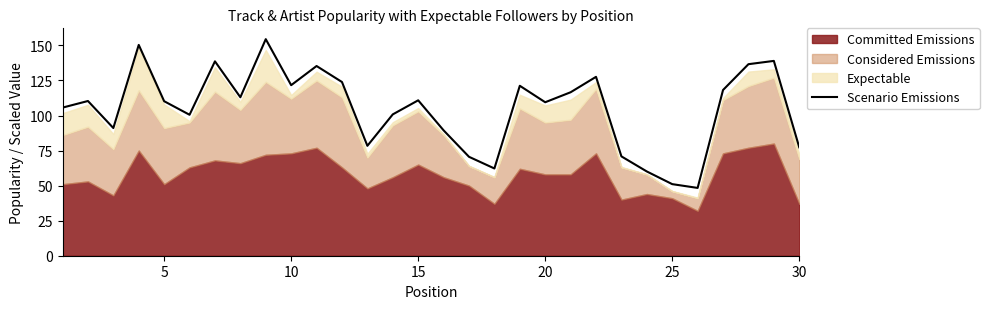

How many interior local peaks (higher than both neighbors) does the data have?

9